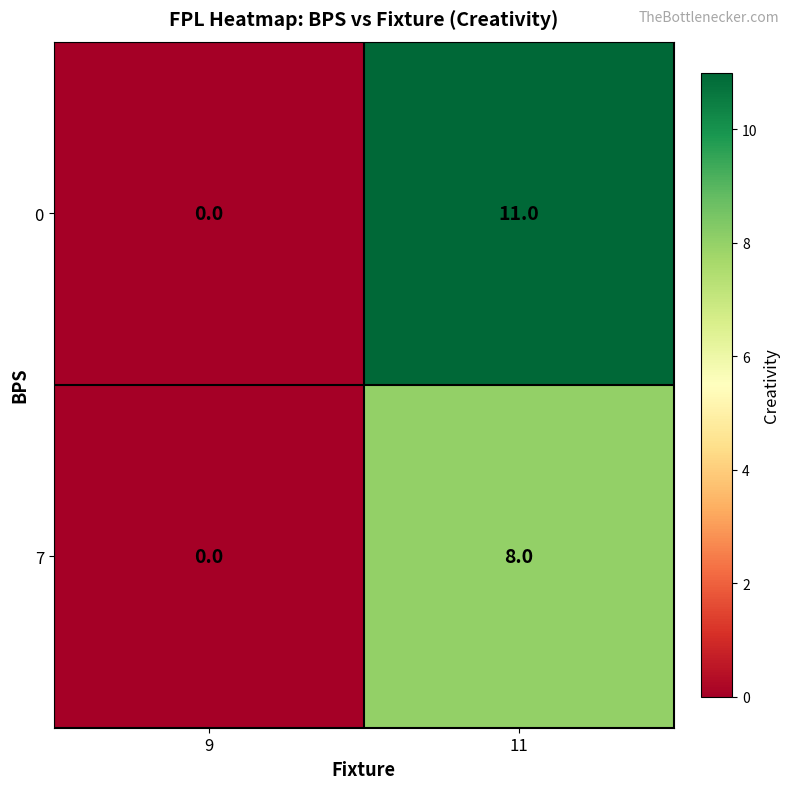

What is the average value of the 0 series?

6